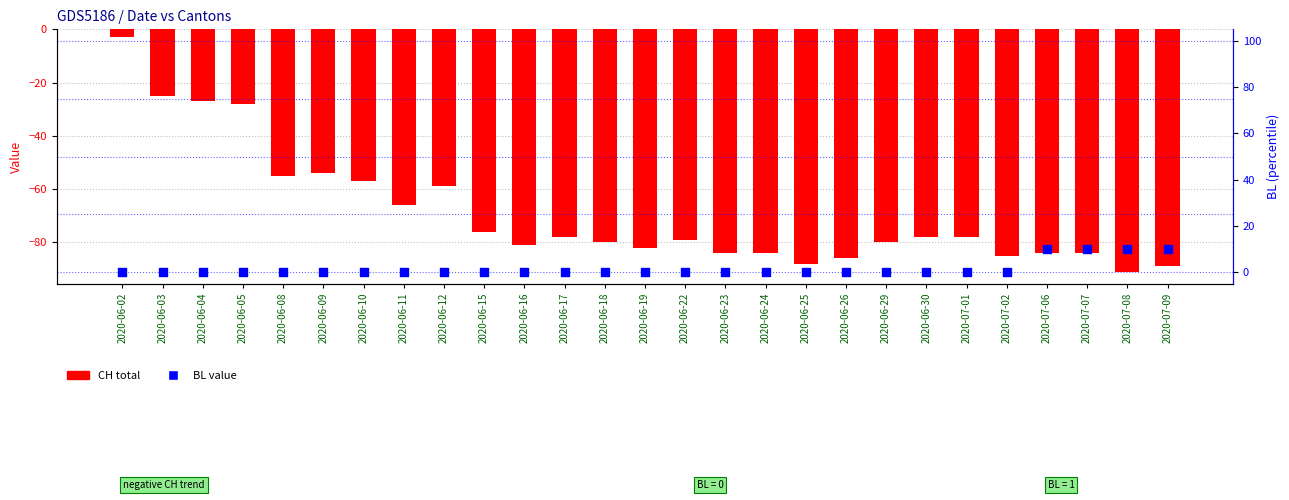

At which category is the sum across all series the highest?

2020-06-02